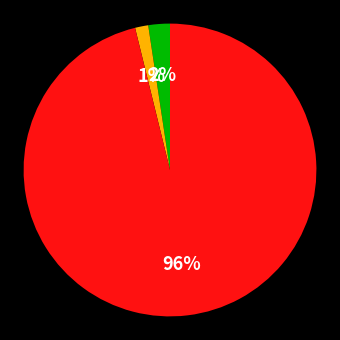

How many slices are in this pie chart?

3